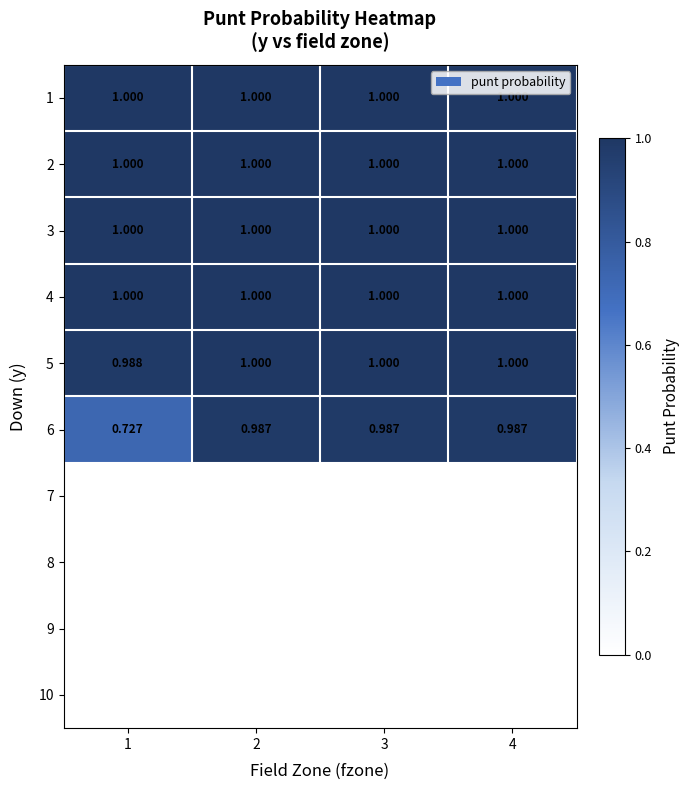

What is the total value across all series at 2?

6.0